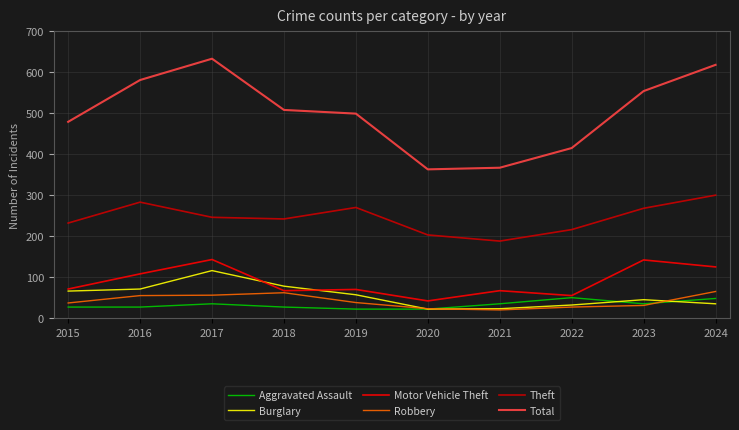

True or false: Robbery and Theft cross at least once.

False